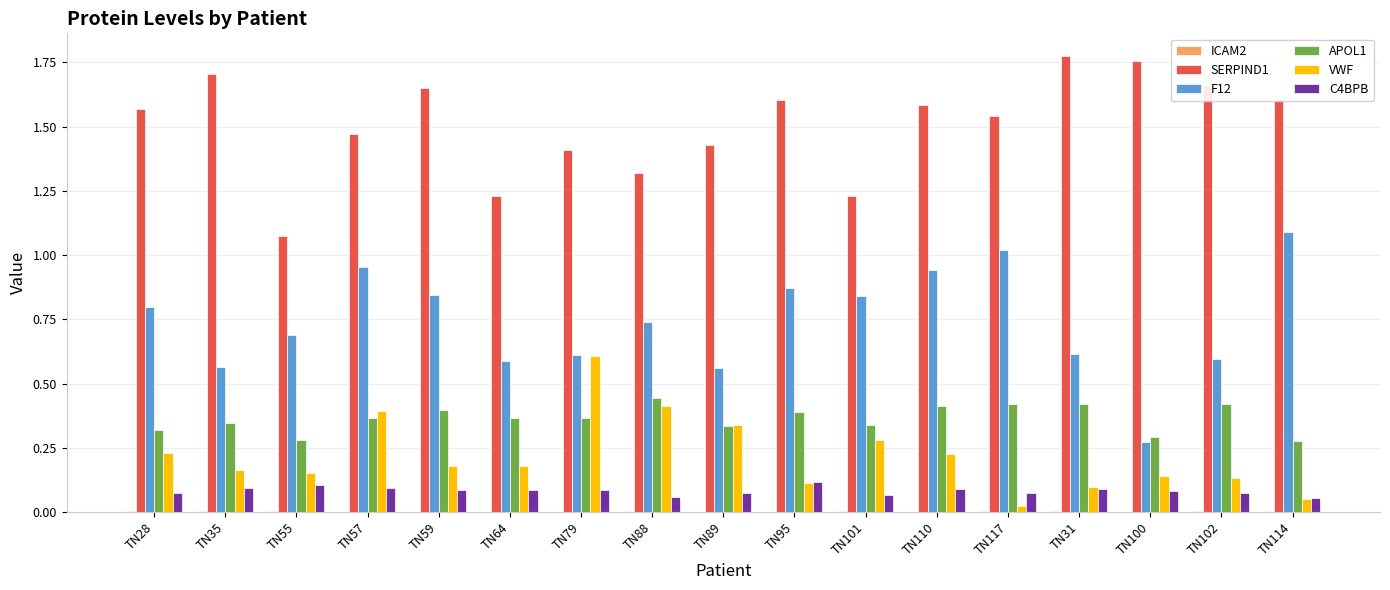

Does the chart contain stacked bars?

No